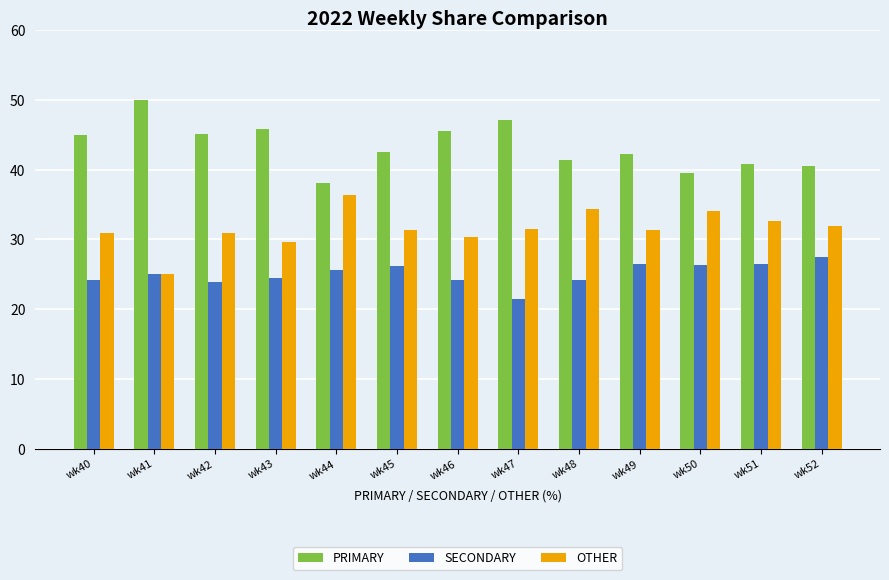

What are all the series names shown in the legend?

PRIMARY, SECONDARY, OTHER